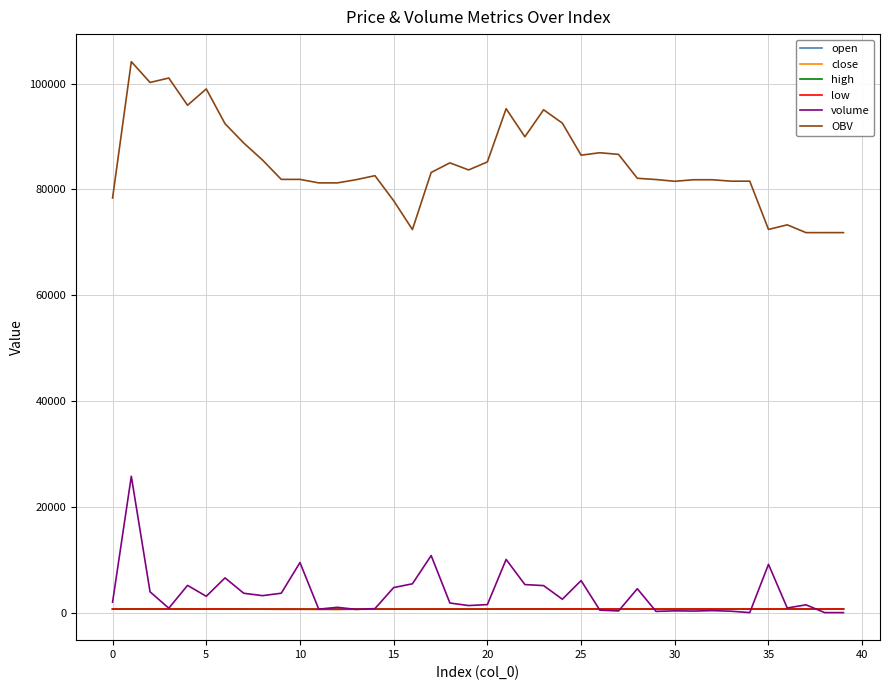

Which series has the largest total across all categories?

OBV